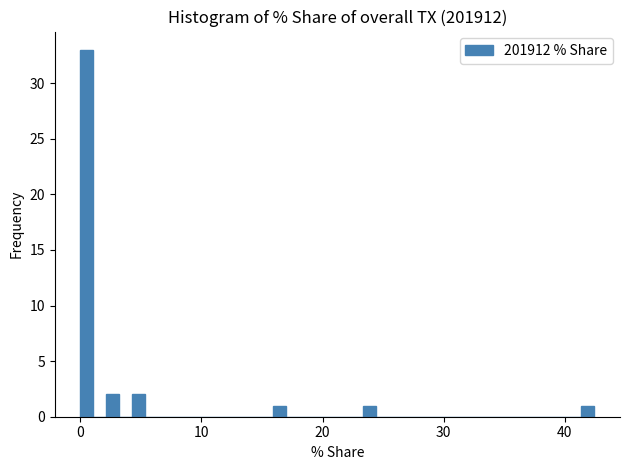

Around what value on the x-axis is the tallest bar? Give the approximate position of its centre, as read against the axis.

1